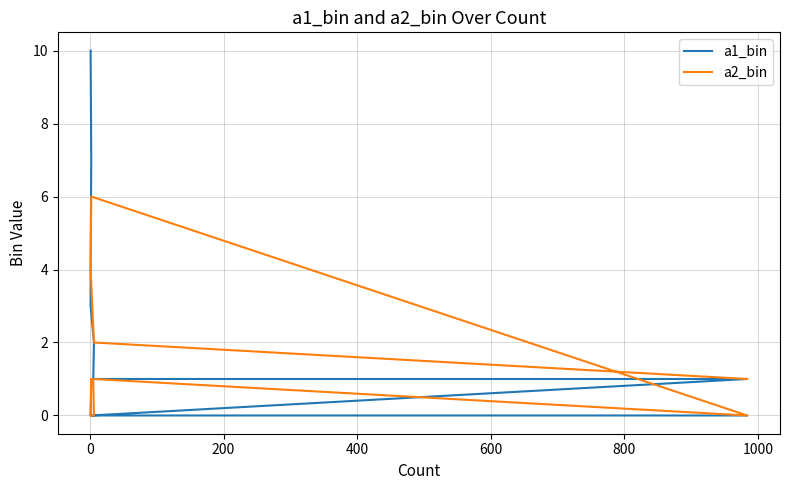

How many categories are shown in the chart?

11